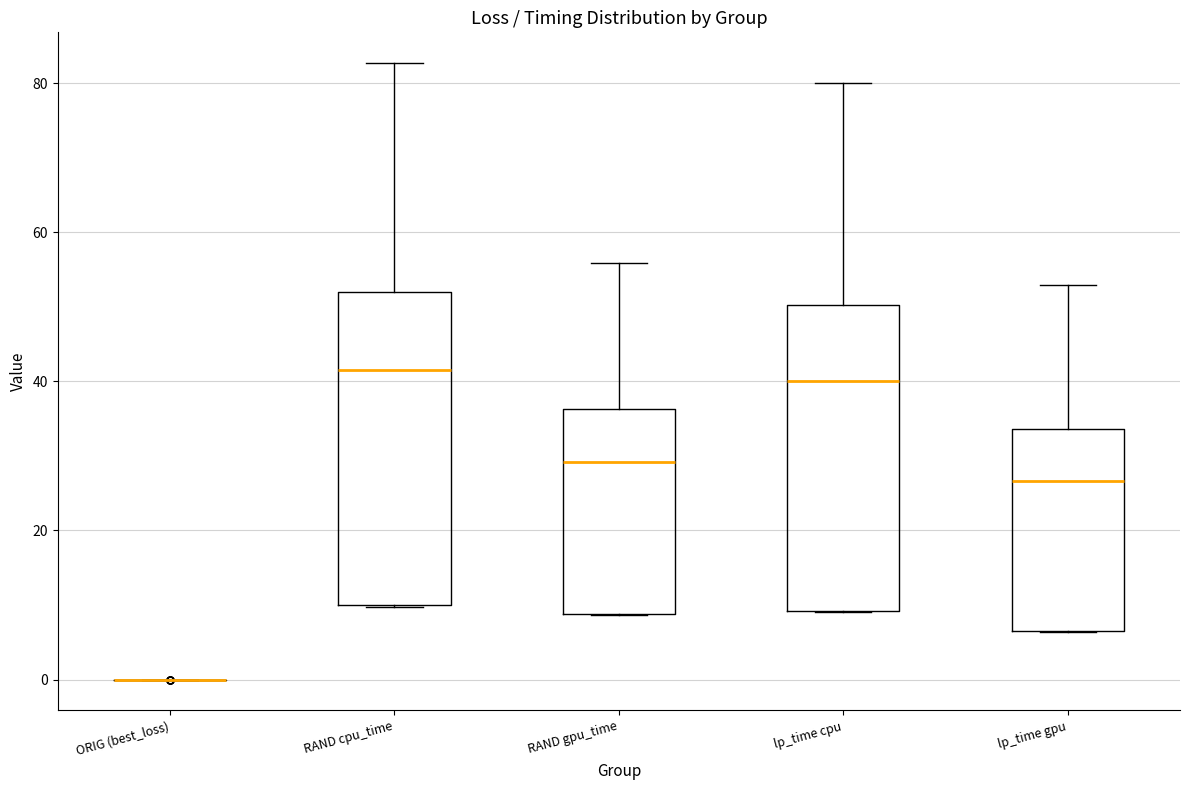

Where does the upper whisker of the box for RAND cpu_time end on the y-axis? The values are not printed on the chart, so give them approximately, as read against the axis.

82